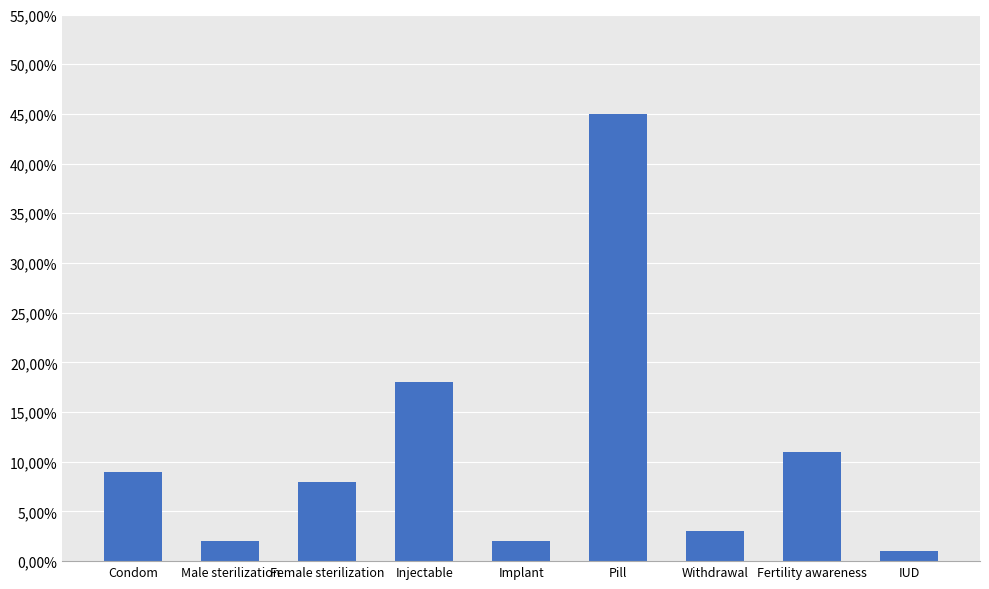

What is the maximum value shown in the chart?

0.5